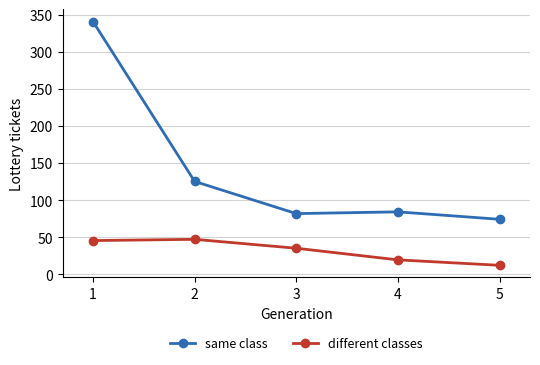

Rank the series at 3 from highest to lowest value.

same class, different classes